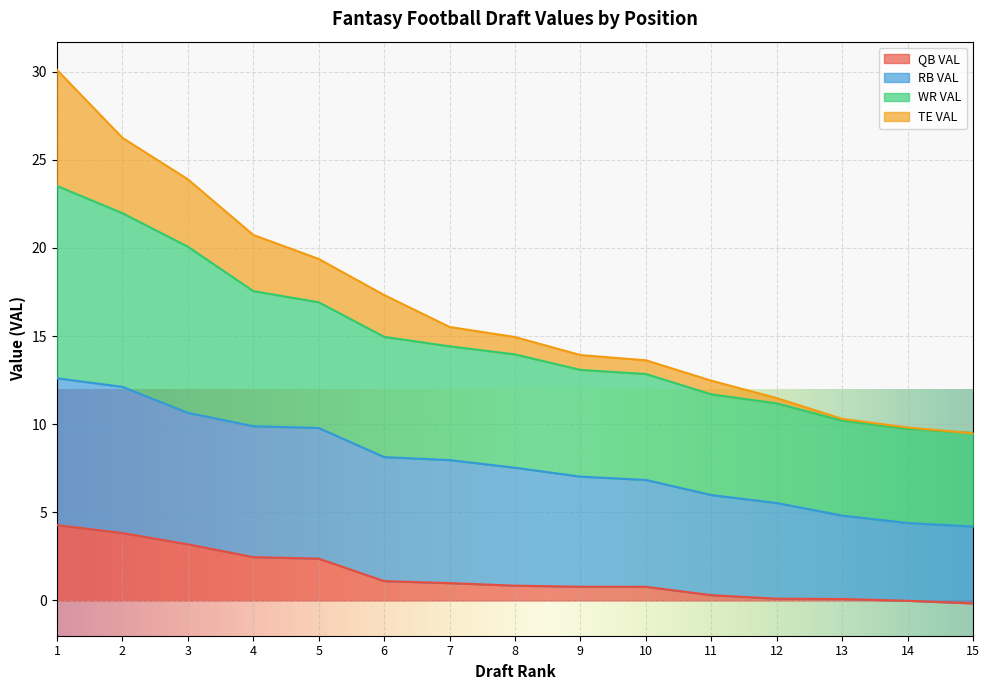

What is the sum of all QB VAL values?

20.9